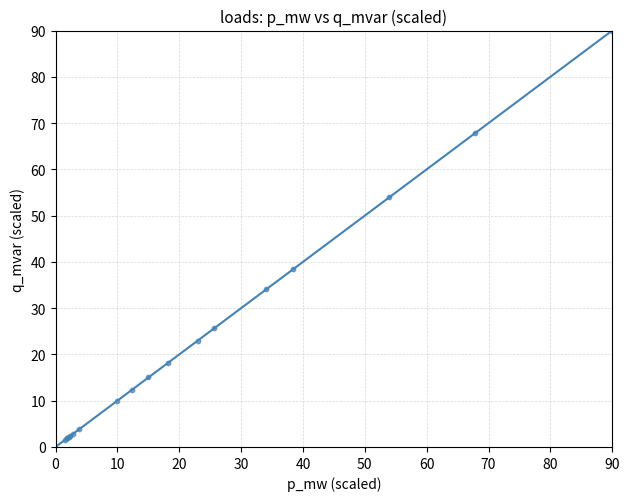

What Y value in the scatter plot is closest to 45?

38.4